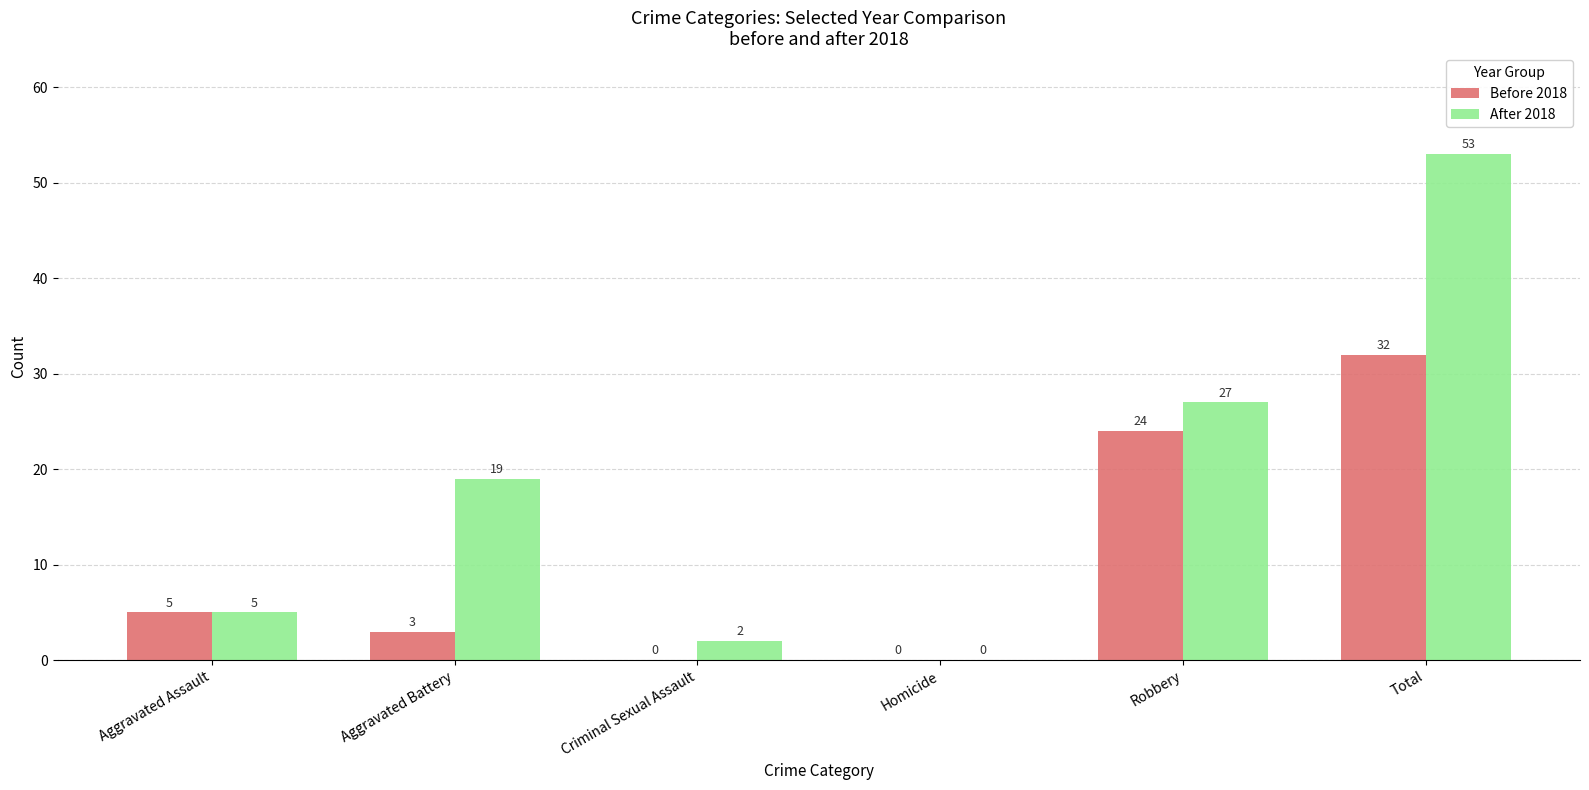

Does the chart contain stacked bars?

No